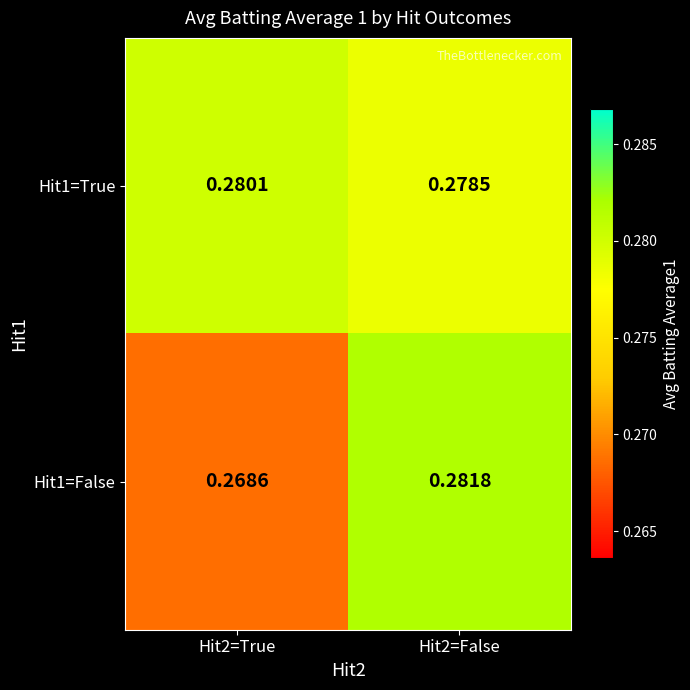

Which series has the widest spread of values?

Hit1=False